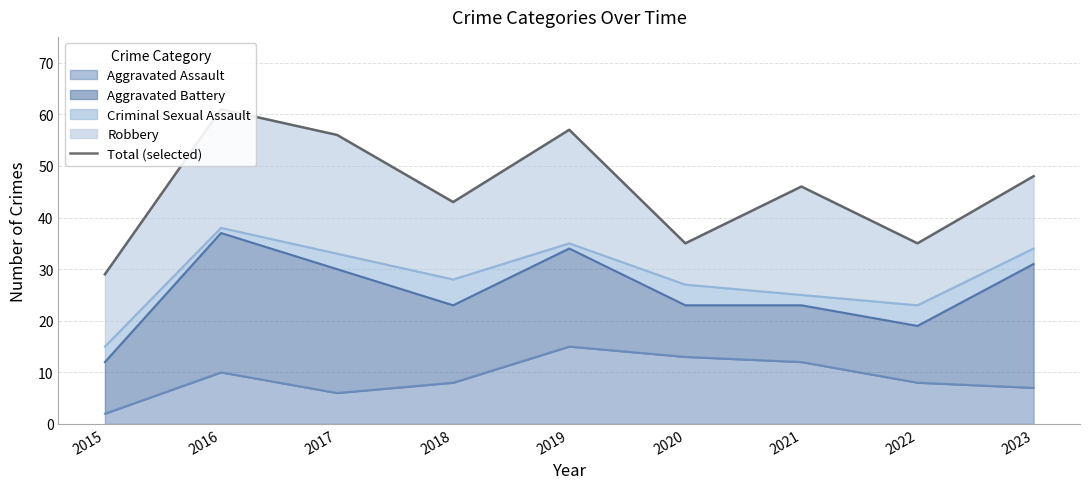

At which label is the value closest to 45?

2021